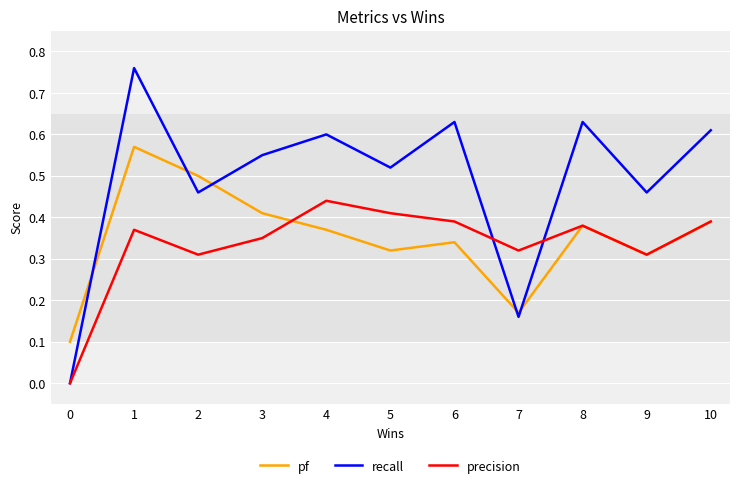

Which series changed the most between 0 and 7?

precision